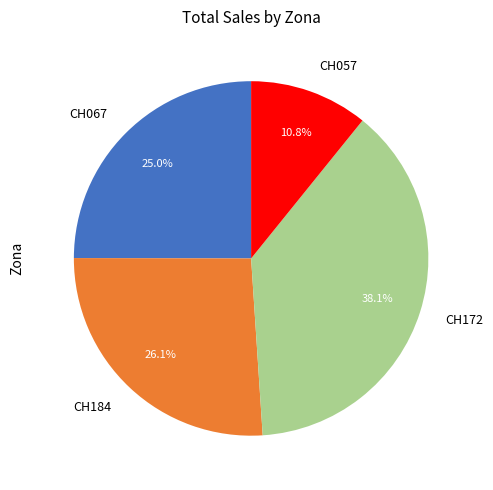

Is CH067 the majority of the pie?

No